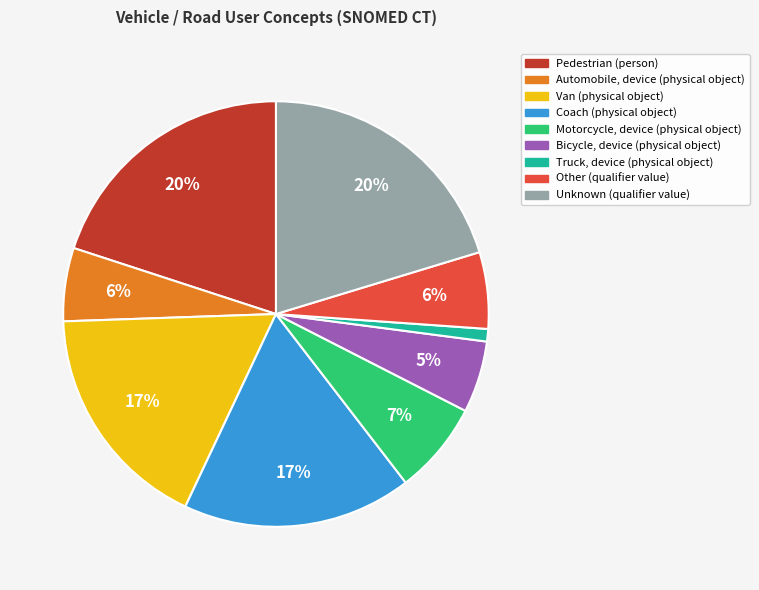

Which slice is the smallest?

Truck, device (physical object)